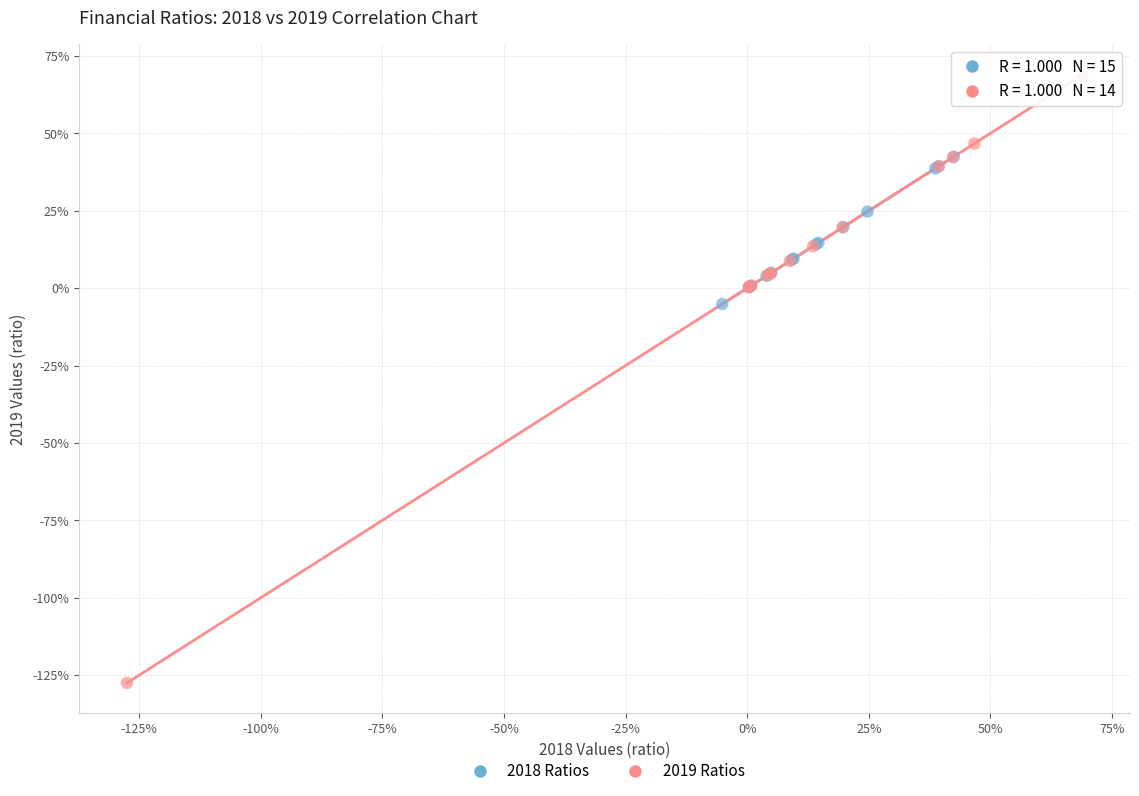

Which series reaches the maximum Y coordinate?

2019 Ratios